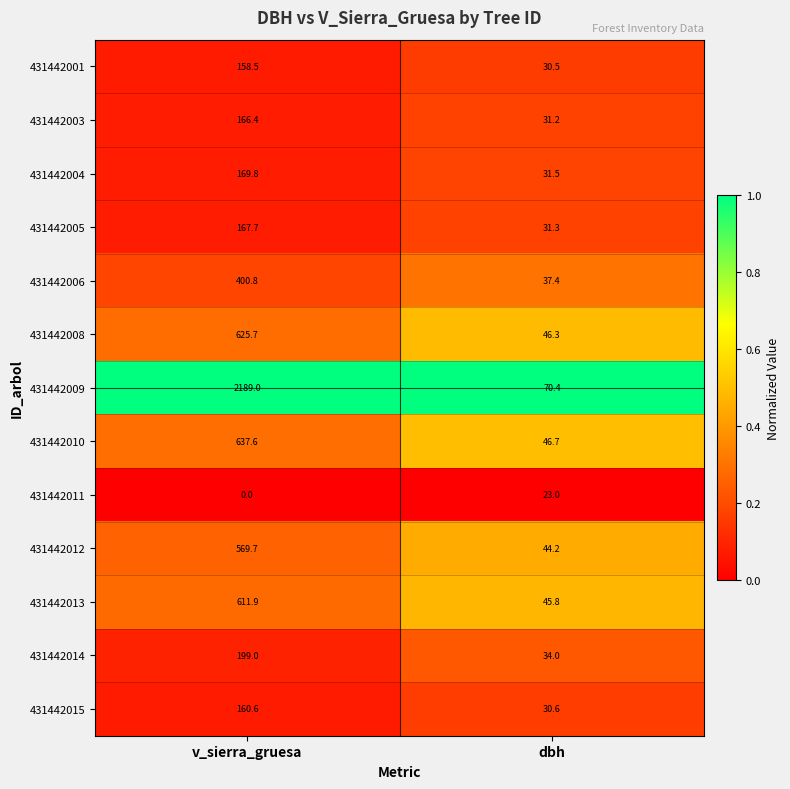

At which category is the sum across all series the highest?

v_sierra_gruesa